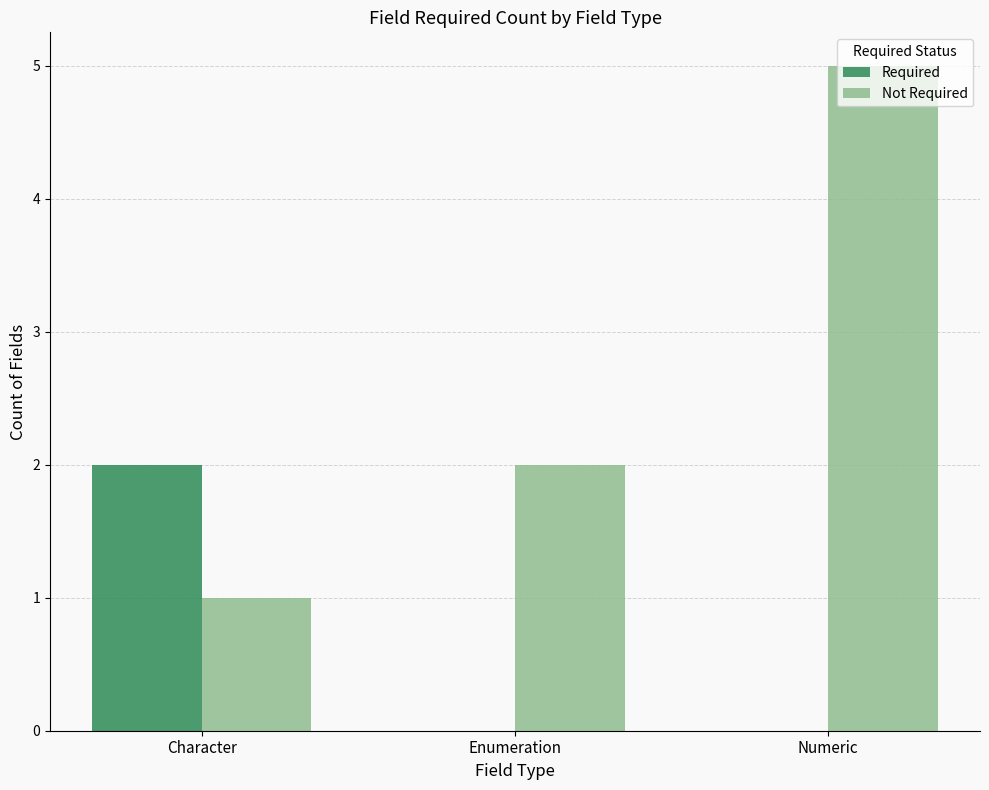

What is the sum of the Not Required values at Character and Enumeration?

3